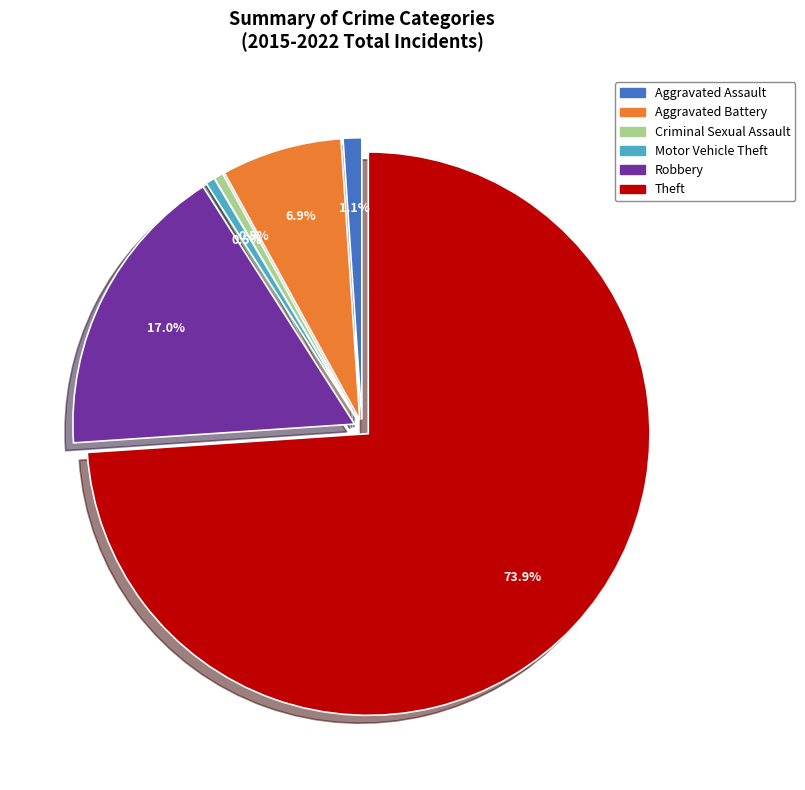

What percentage is NOT represented by Criminal Sexual Assault?

99.5%